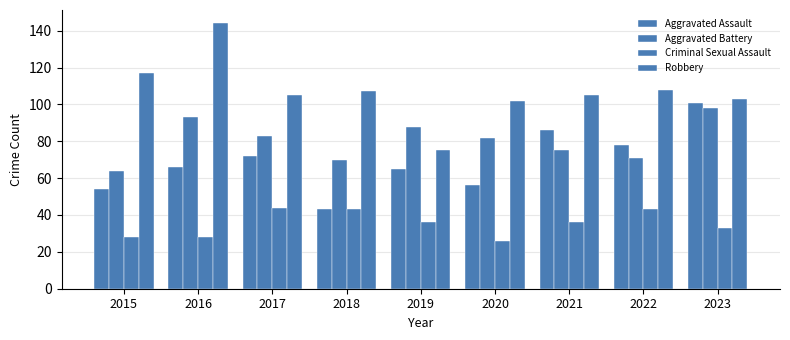

How many bars are there in each group?

4